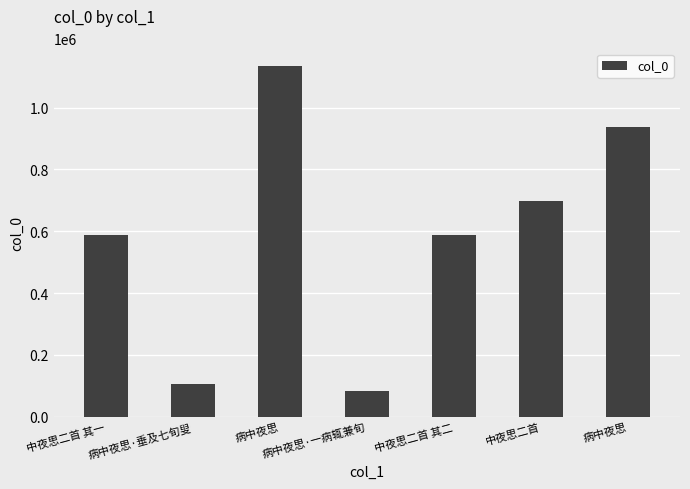

At which label does the data first exceed 586596?

病中夜思